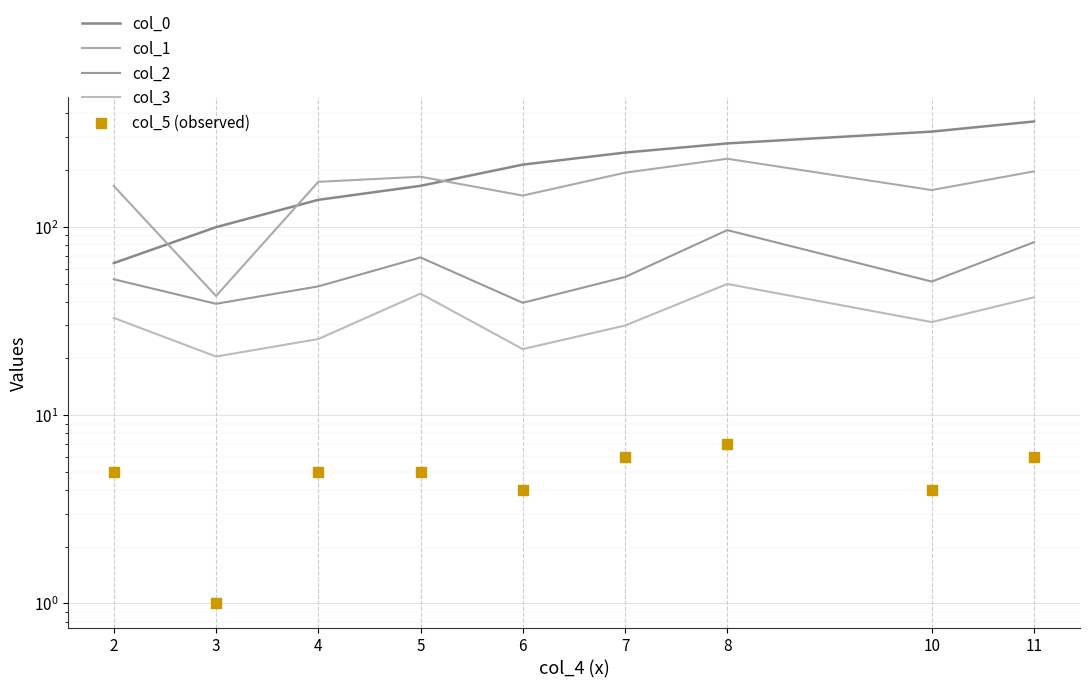

Which series contains the lowest Y value?

col_5 (observed)